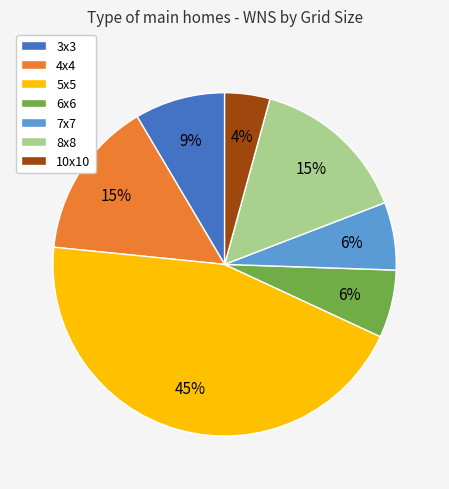

To the nearest percent, what portion does 10x10 represent?

4%